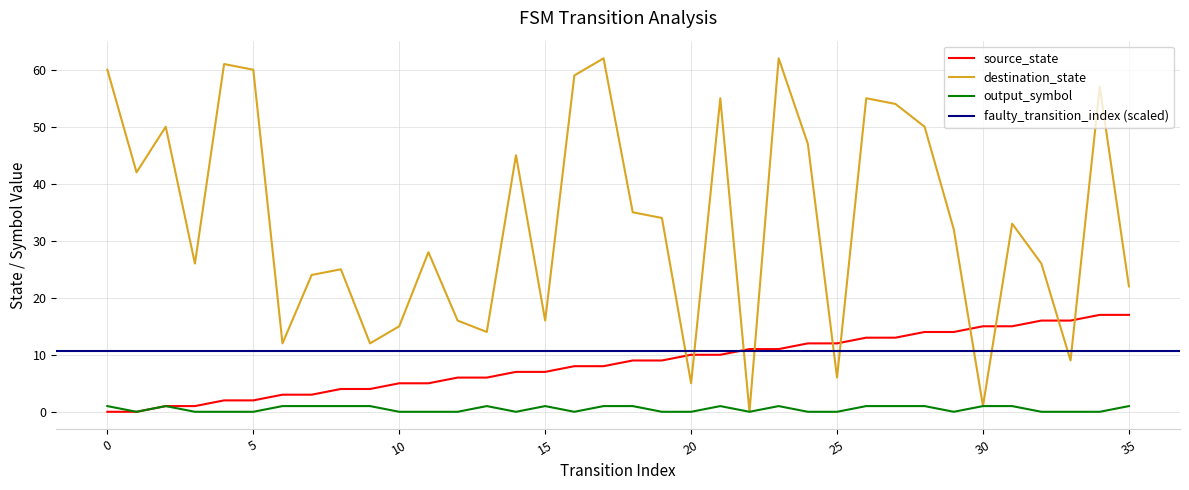

True or false: source_state and destination_state cross at least once.

True